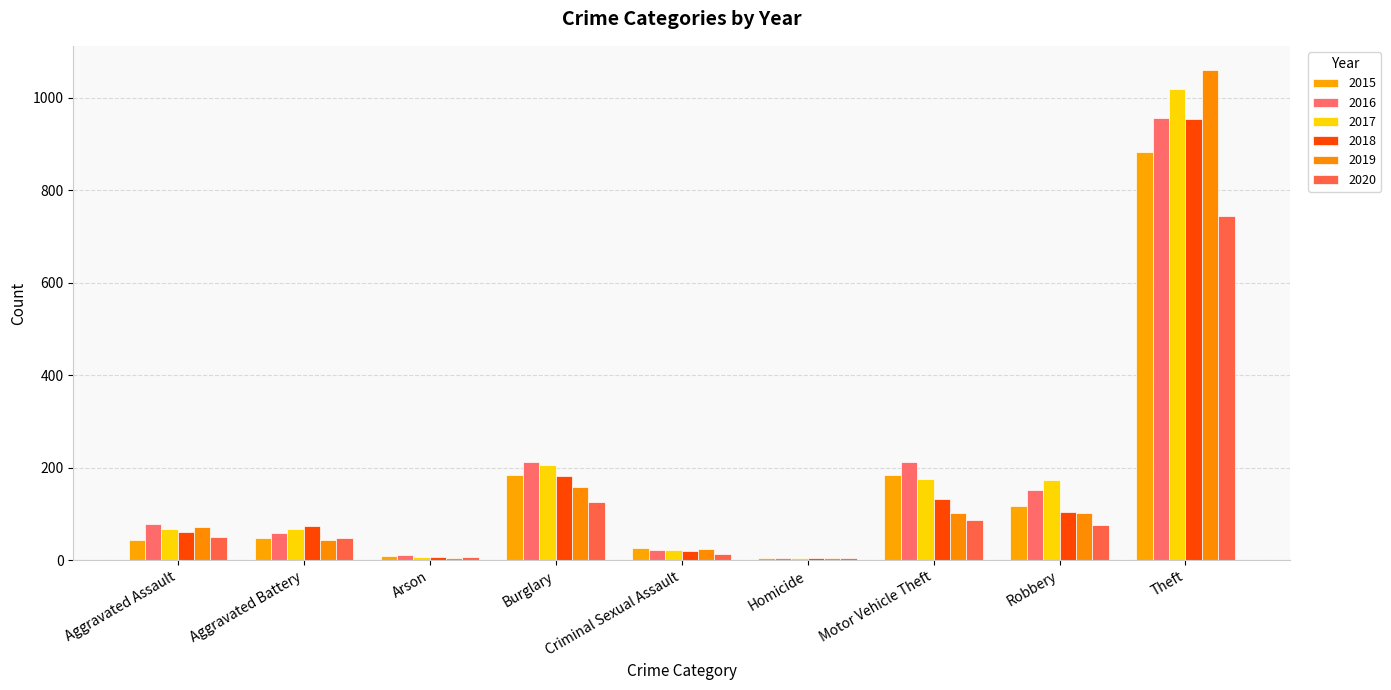

How many data points does each series have?

9